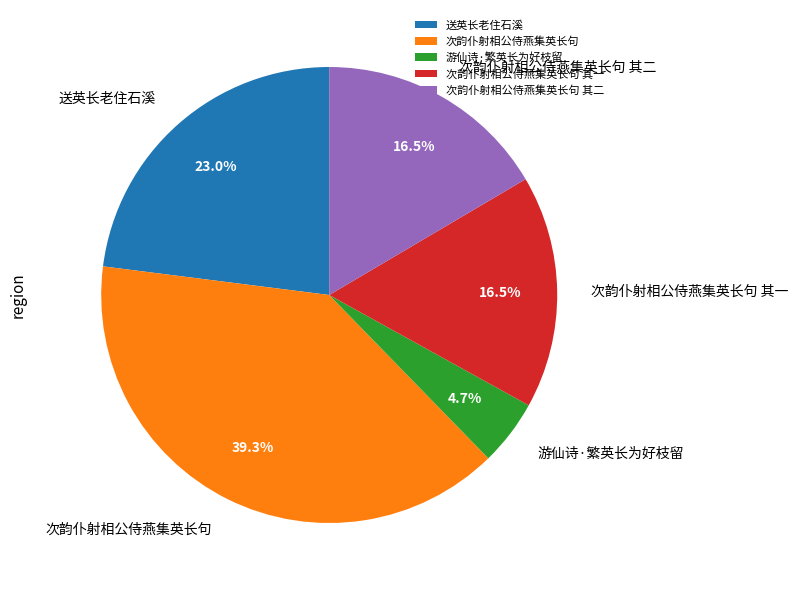

Combined, what portion of the pie is 次韵仆射相公侍燕集英长句 其二 and 次韵仆射相公侍燕集英长句?

55.8%